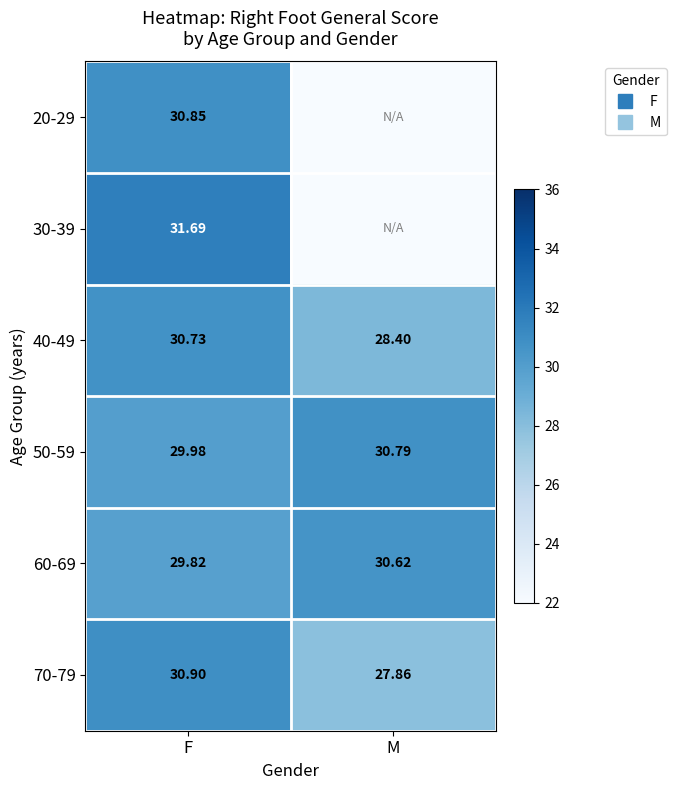

The value of 20-29 at F is 30.9. True or false?

True